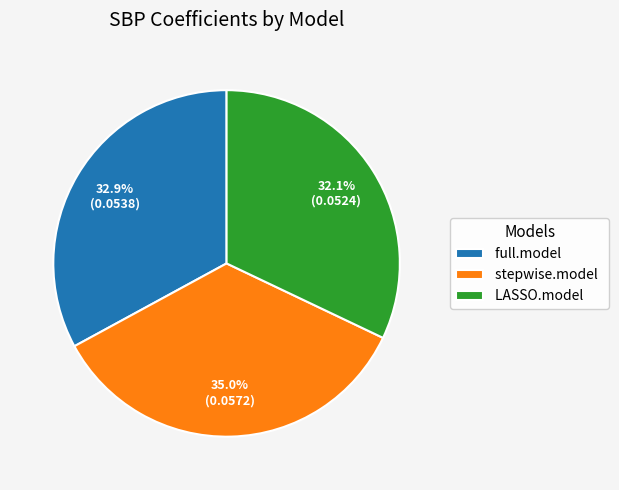

Which category has the smallest portion of the pie?

LASSO.model